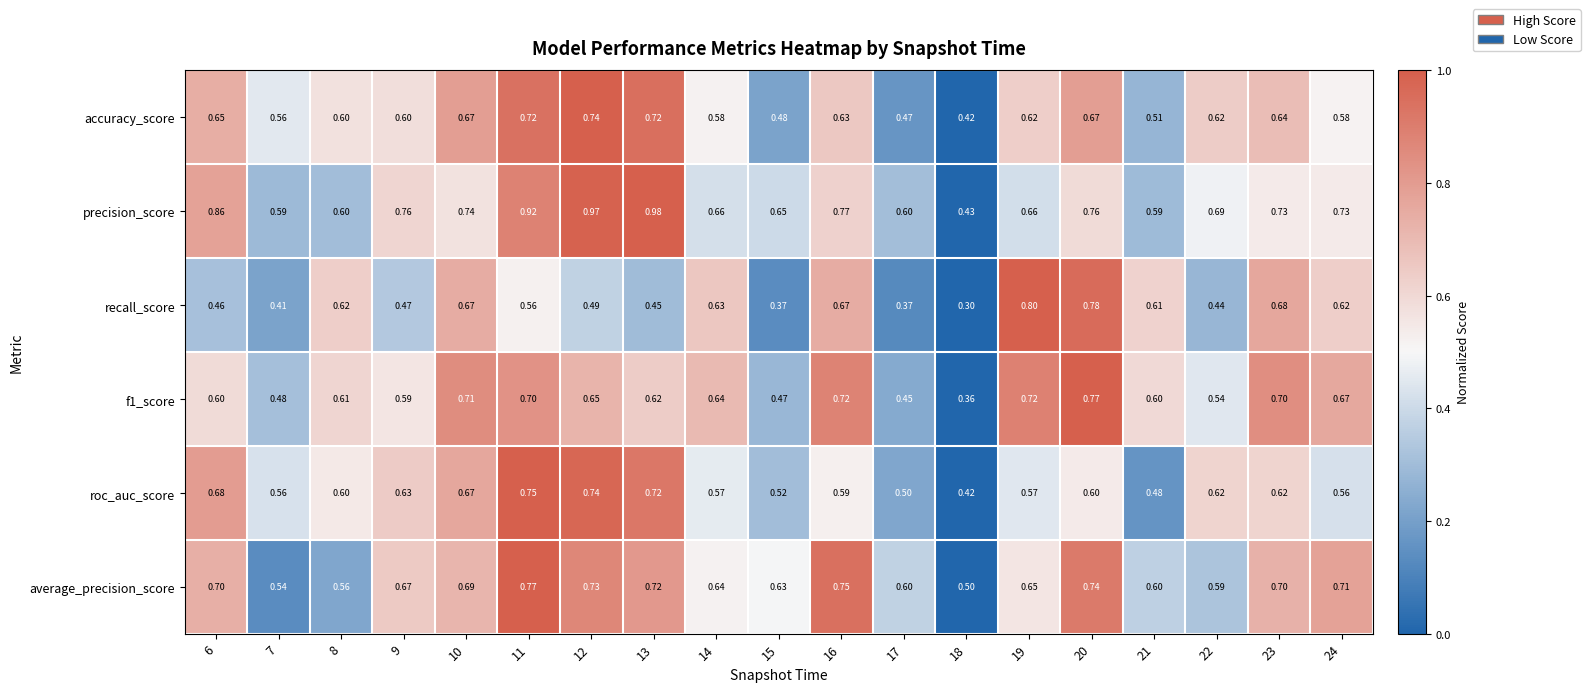

Which category has the lowest value across all series?

18